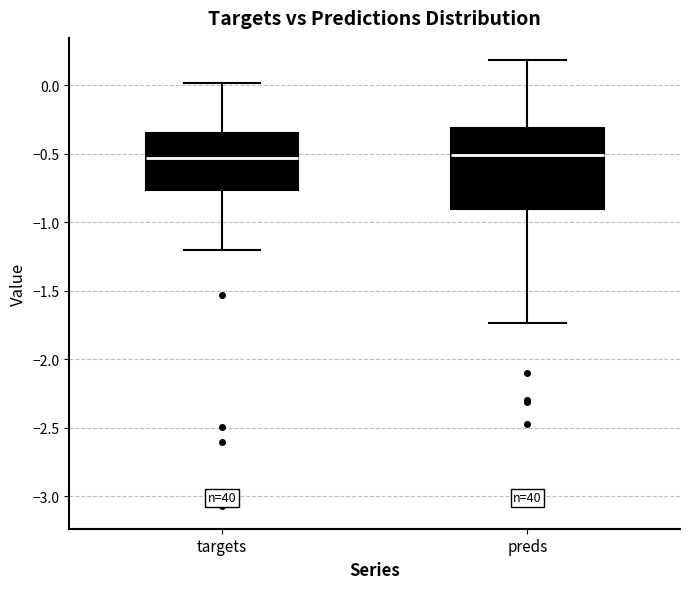

Reading left to right, read every box against the y-axis: the position of its median line, the range the box covers, and the ends of its whiskers. The values are not printed on the chart, so give them approximately, as read against the axis.

targets: median -0.55, box -0.75 to -0.35, whiskers -1.20 to 0.00
preds: median -0.50, box -0.90 to -0.30, whiskers -1.75 to 0.20